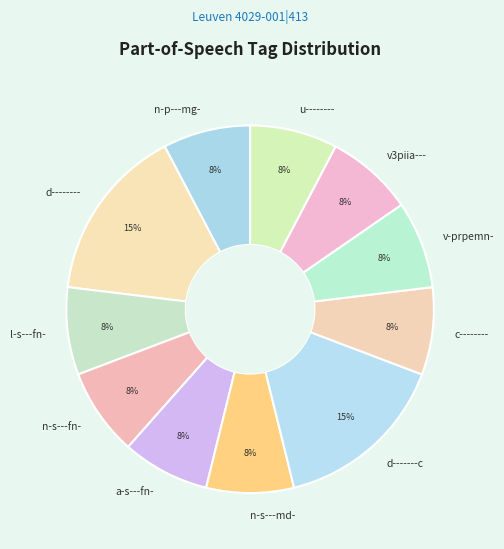

True or false: a-s---fn- accounts for 16% of the total.

False